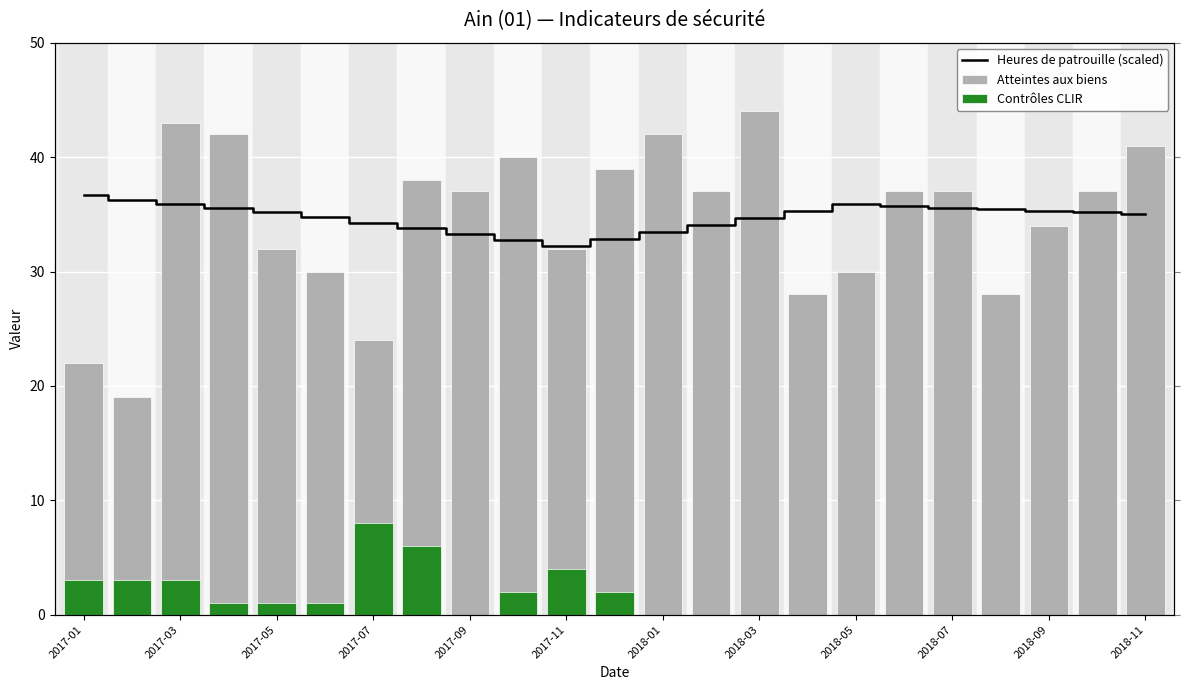

What is the minimum value for Heures de patrouille (scaled)?

32.2